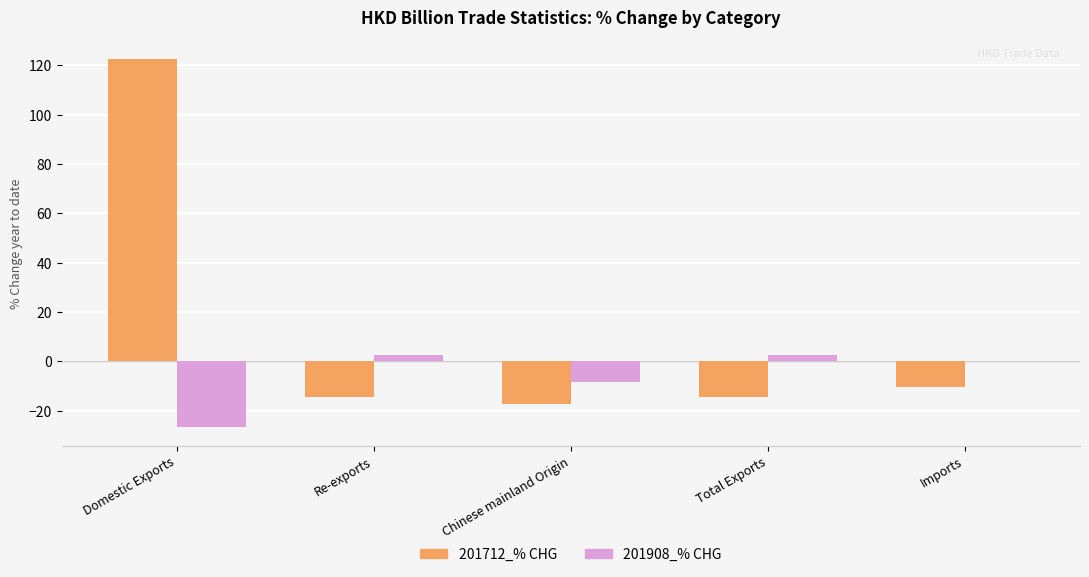

What is the sum of the 201908_% CHG values at Domestic Exports and Re-exports?

-24.4